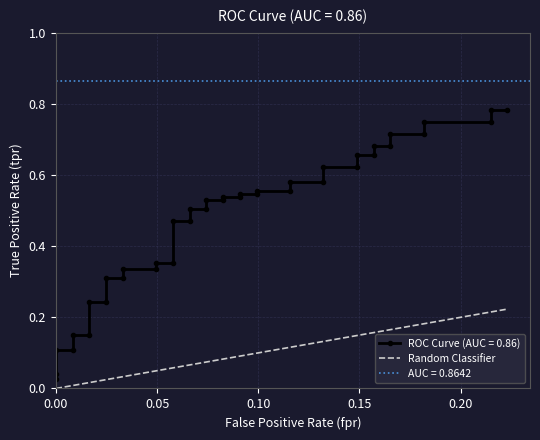

What is the sum of the Random Classifier values at 9 and 19?

0.1